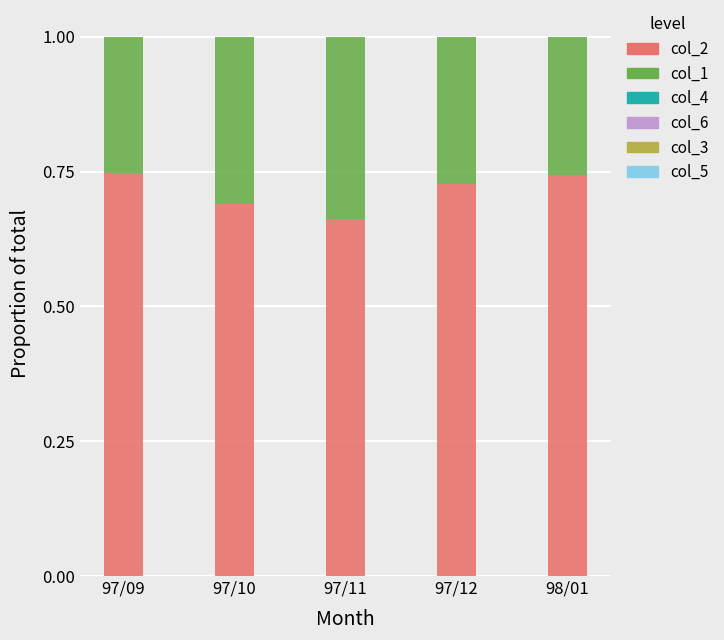

The col_1 series shows 0.3 at 97/09. True or false?

True